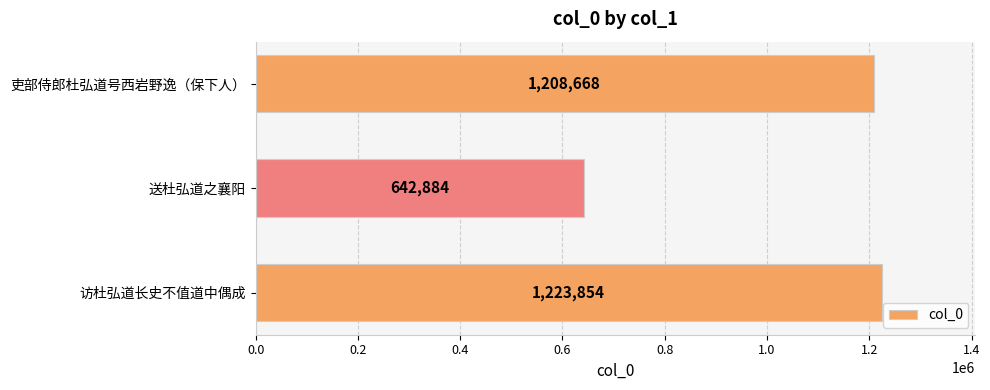

Reading bottom to top, extract all data points from this chart.

访杜弘道长史不值道中偶成=1223854	送杜弘道之襄阳=642884	吏部侍郎杜弘道号西岩野逸（保下人）=1208668